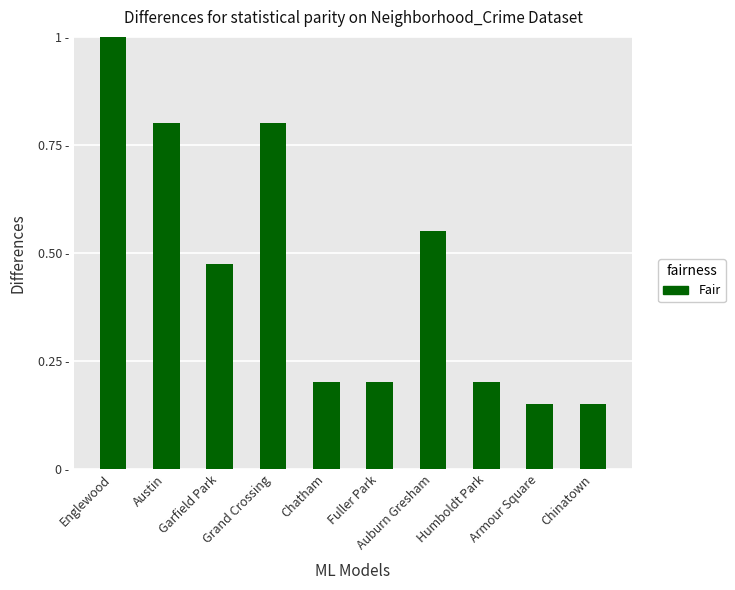

Which category has the highest value across all series?

Englewood